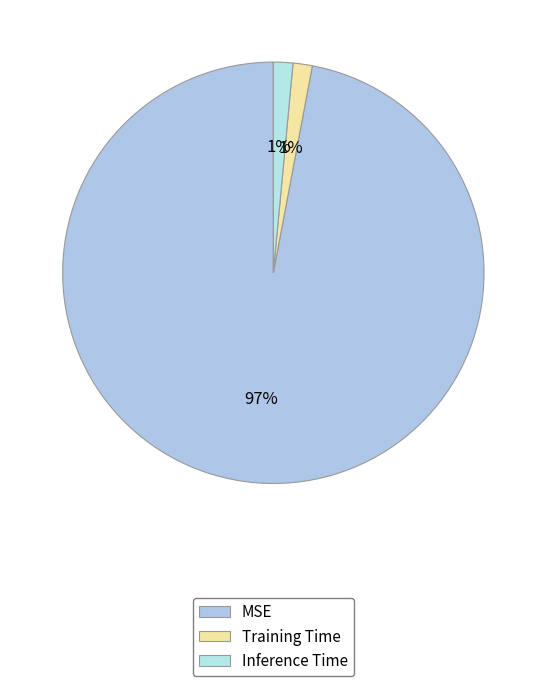

Does any single category account for the majority?

Yes